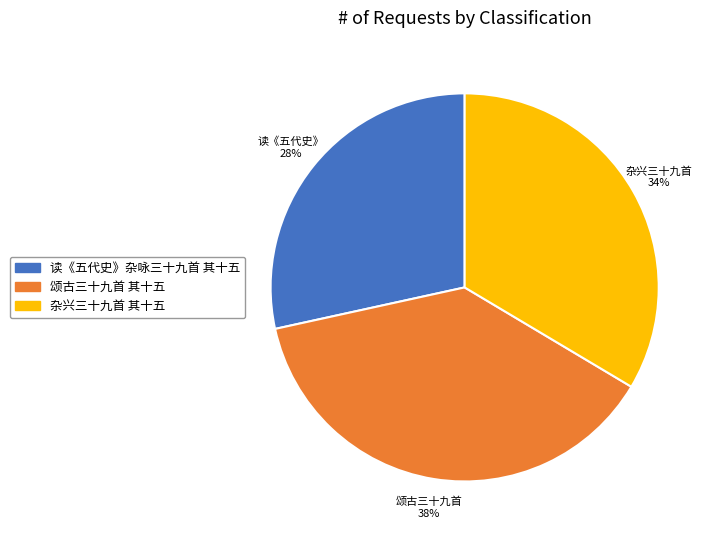

Which category has the smallest portion of the pie?

读《五代史》杂咏三十九首 其十五